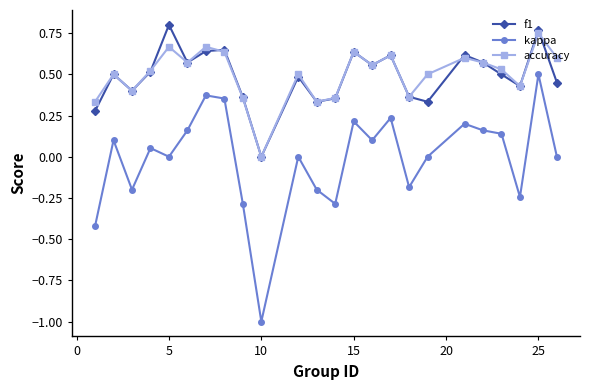

True or false: kappa has more than 1 interior local peaks.

True